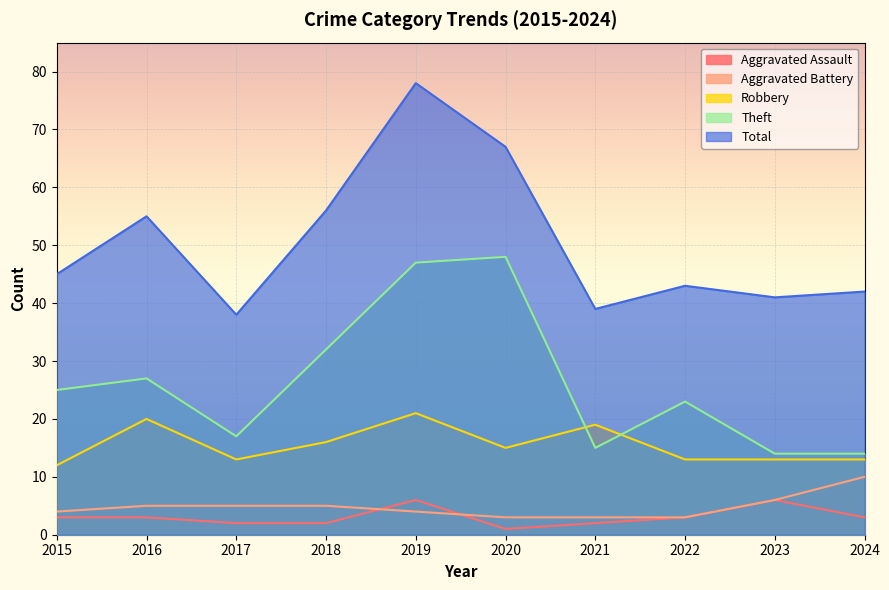

Reading right to left, transcribe all the data shown in this chart.

Aggravated Assault: 3	6	3	2	1	6	2	2	3	3
Aggravated Battery: 10	6	3	3	3	4	5	5	5	4
Robbery: 13	13	13	19	15	21	16	13	20	12
Theft: 14	14	23	15	48	47	32	17	27	25
Total: 42	41	43	39	67	78	56	38	55	45